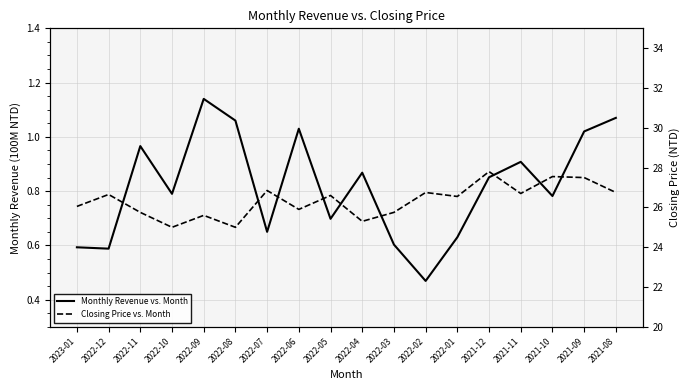

What is the total value across all series at 2022-10?

25.8